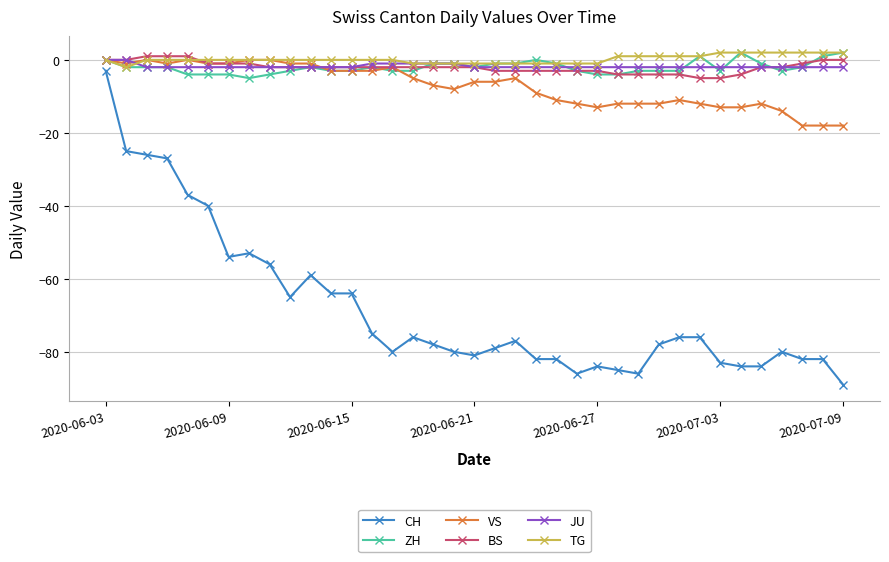

What is the minimum value shown in the chart?

-89